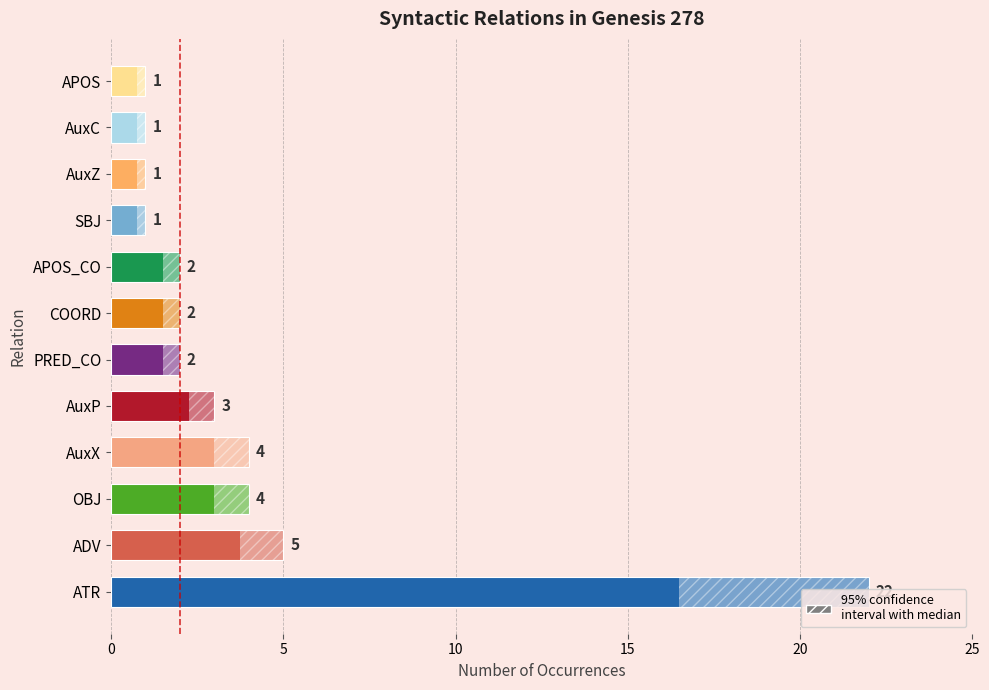

What is the greatest value displayed?

22